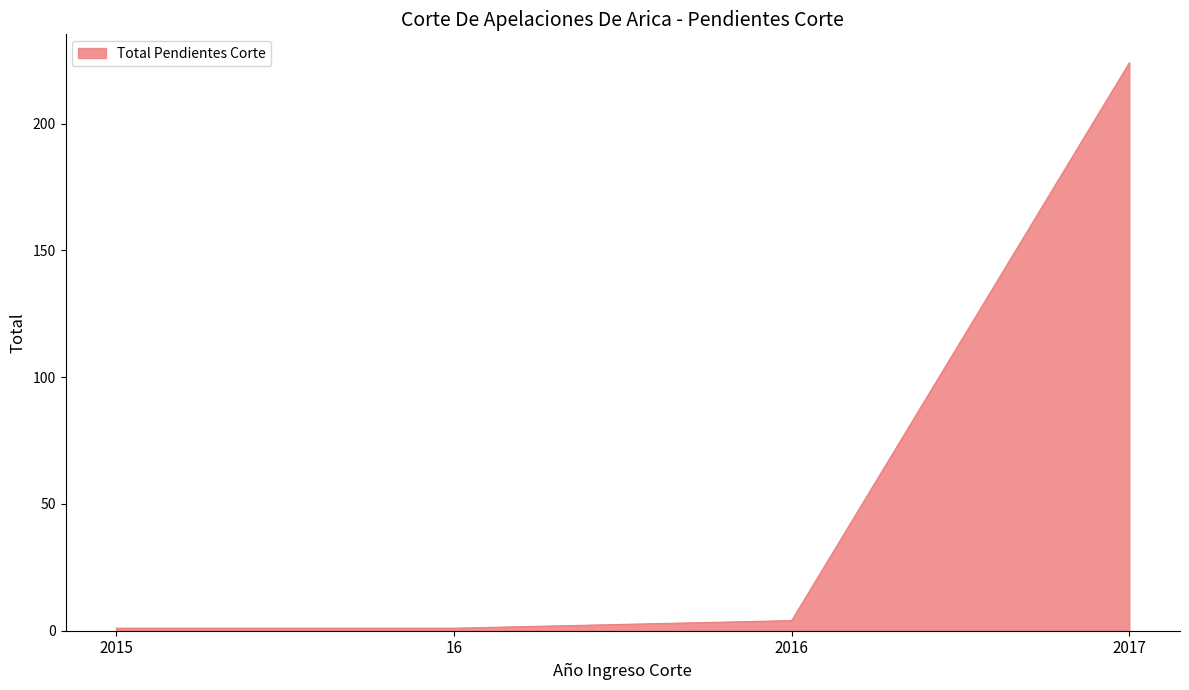

What position from the left is 2016?

3